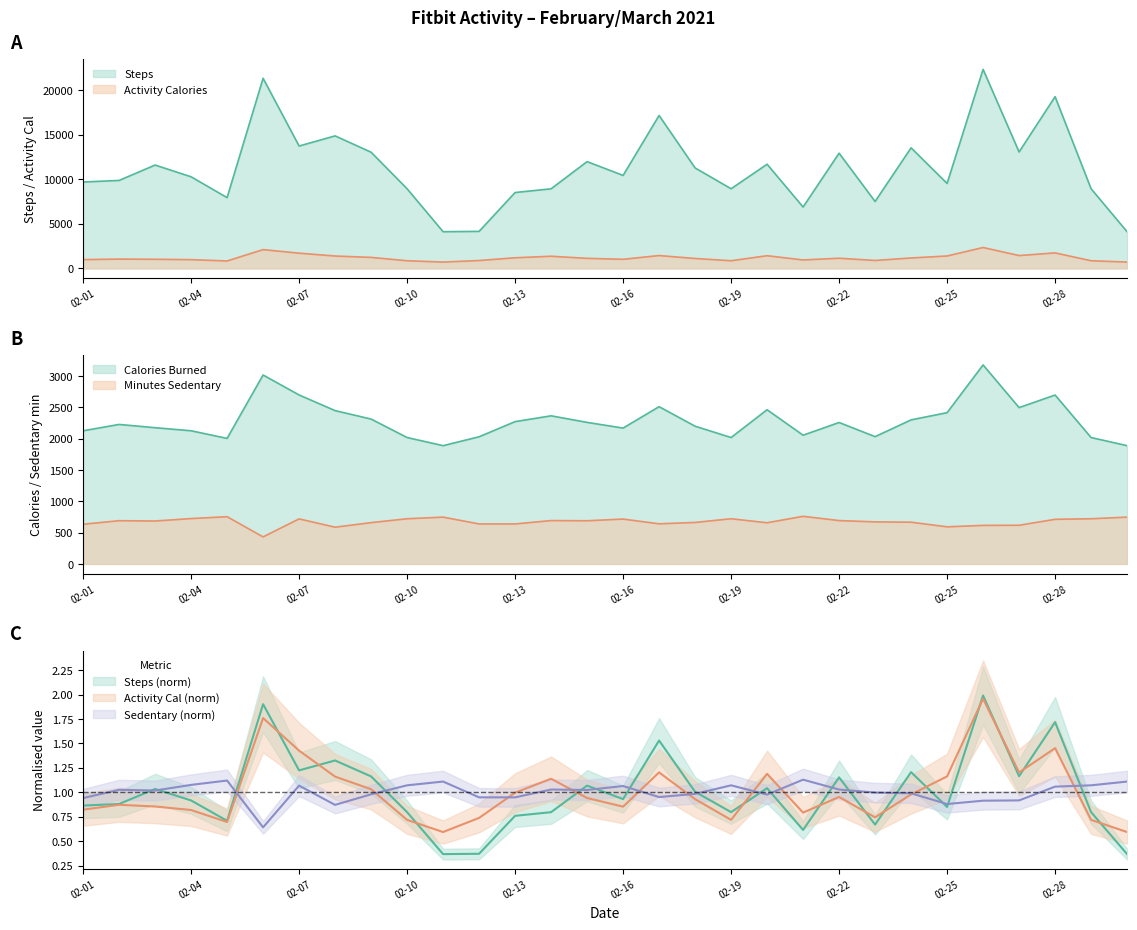

Where is the first local minimum for Activity Calories?

2021-02-05